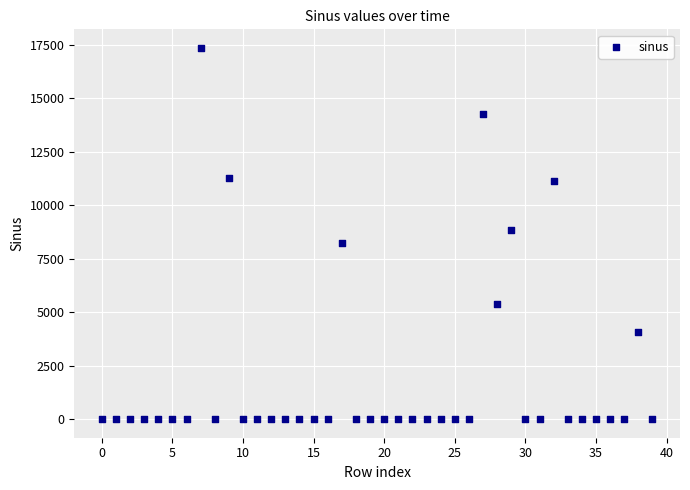

What is the range of Y values (max minus min)?

17349.8